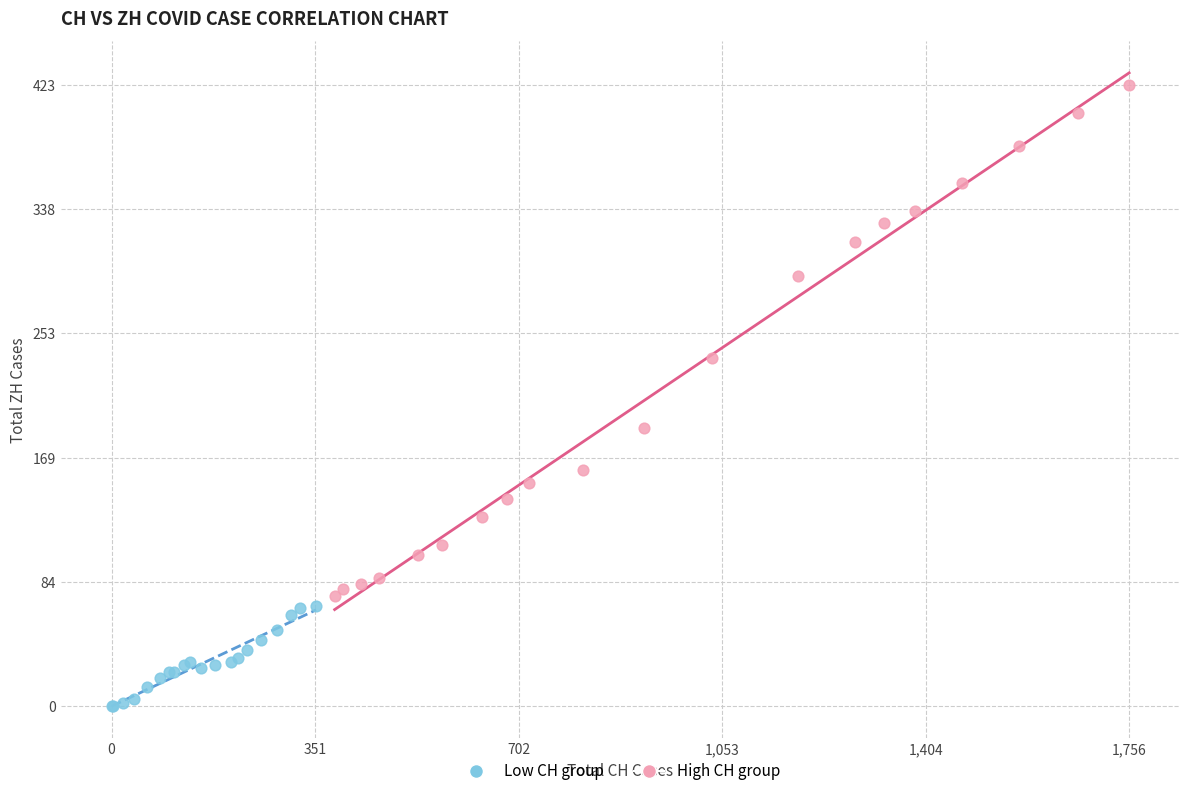

Which series reaches the maximum Y coordinate?

High CH group